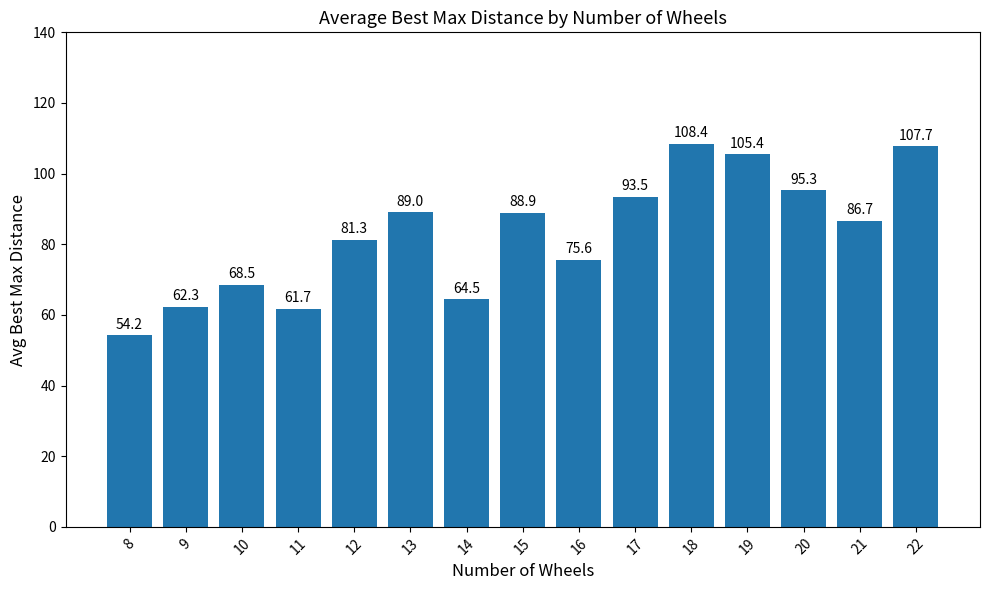

What is the greatest value displayed?

108.4